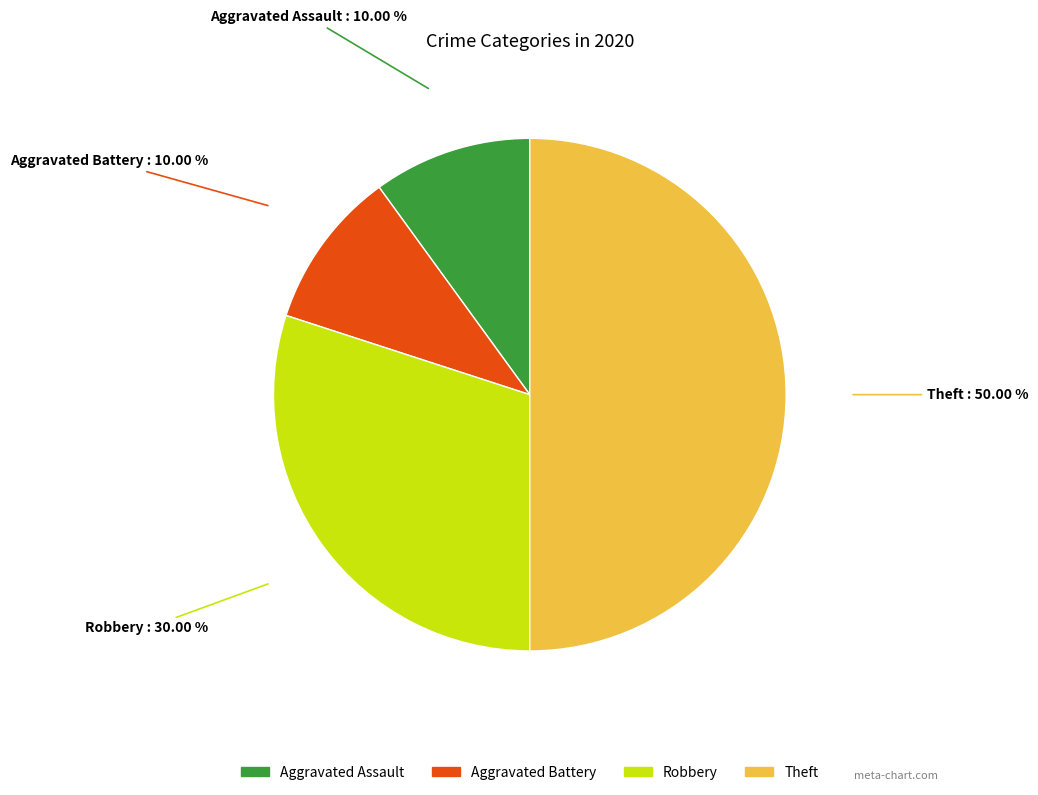

What is the ratio of the value at Aggravated Assault to the value at Robbery?

0.3